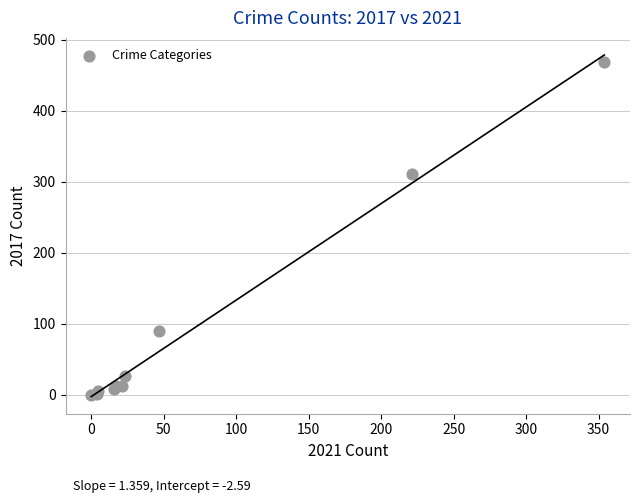

What Y value in the scatter plot is closest to 234?

311